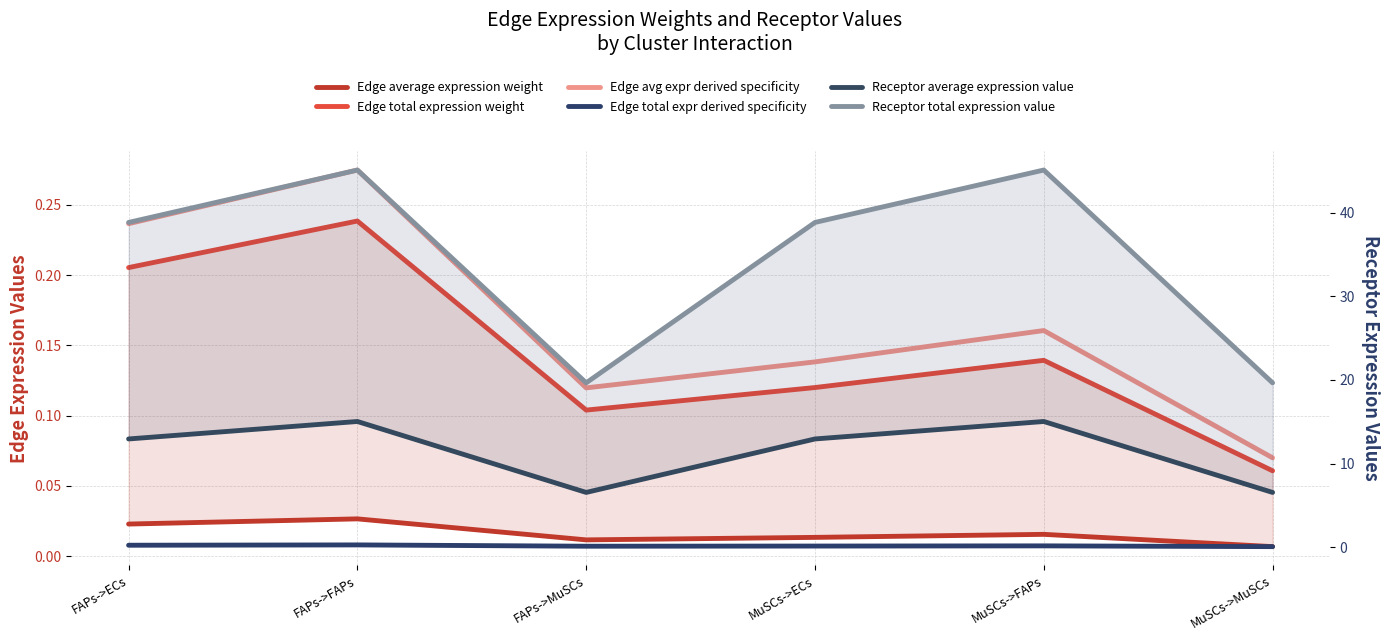

Which series changed the most between FAPs->MuSCs and MuSCs->ECs?

Receptor total expression value